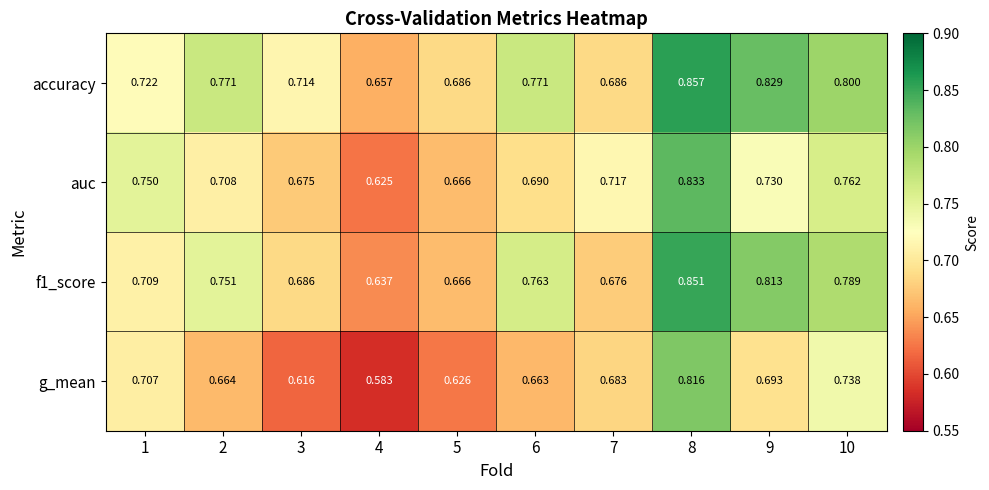

Which series has the widest spread of values?

g_mean